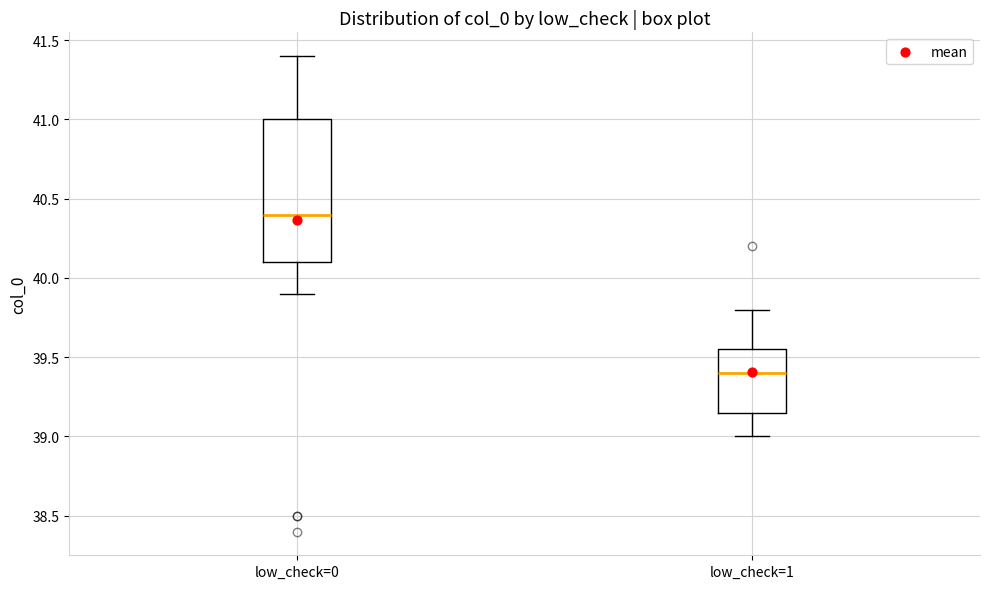

Reading left to right, read every box against the y-axis: the position of its median line, the range the box covers, and the ends of its whiskers. The values are not printed on the chart, so give them approximately, as read against the axis.

low_check=0: median 40.40, box 40.10 to 41.00, whiskers 39.90 to 41.40
low_check=1: median 39.40, box 39.15 to 39.55, whiskers 39.00 to 39.80